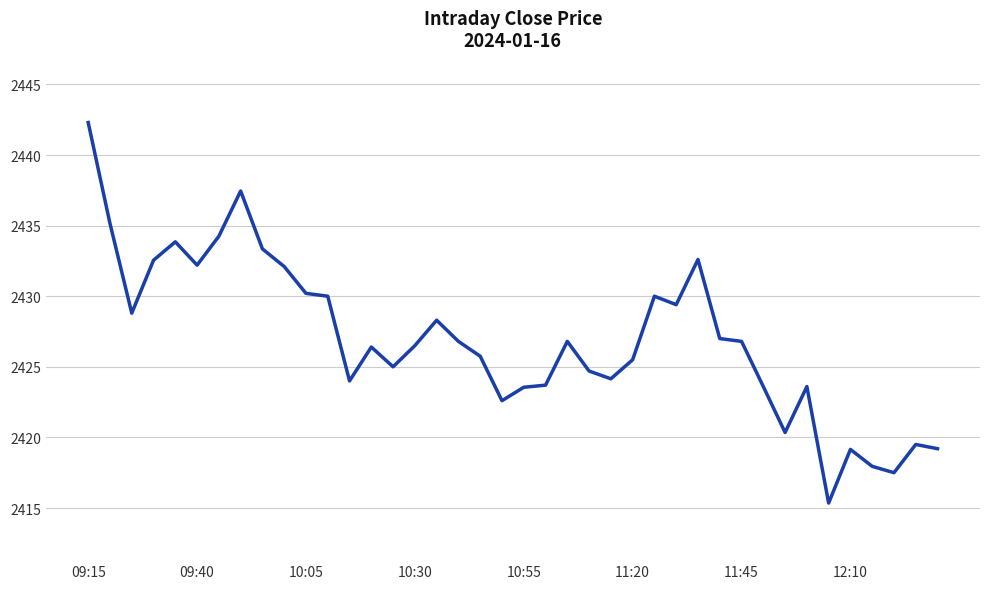

What is the greatest value displayed?

2442.3